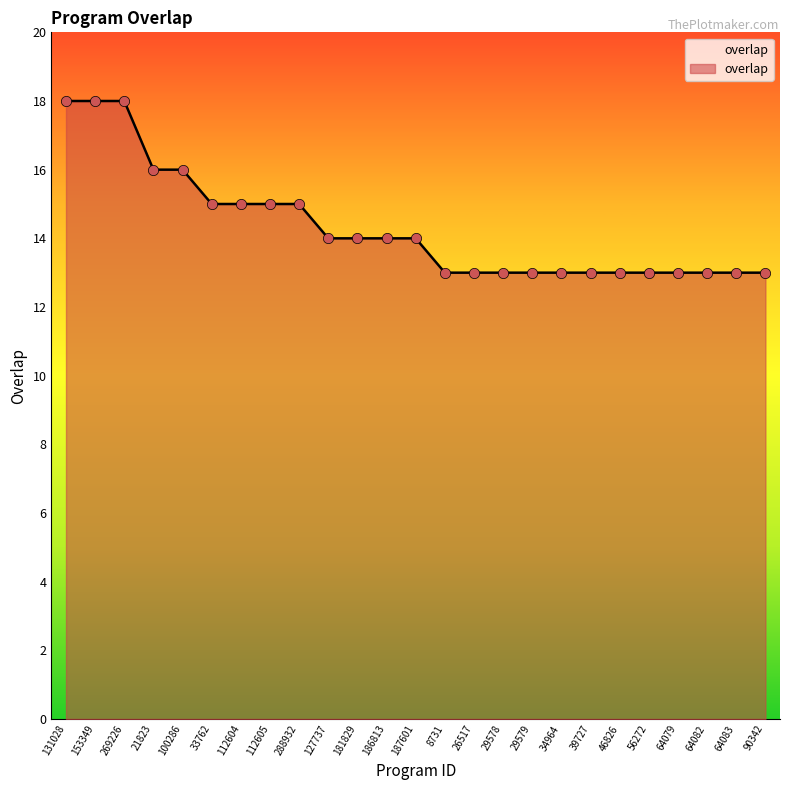

Which has a higher value, 153349 or 33762?

153349